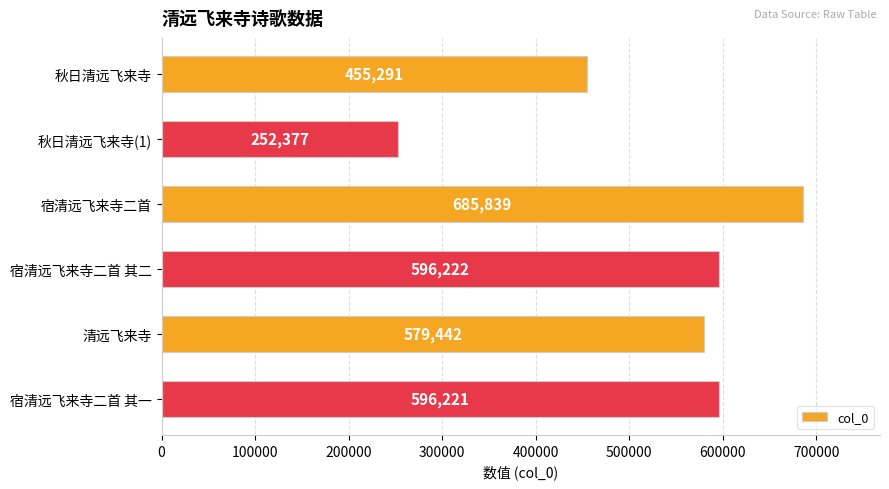

Which has a higher value, 宿清远飞来寺二首 其一 or 秋日清远飞来寺(1)?

宿清远飞来寺二首 其一